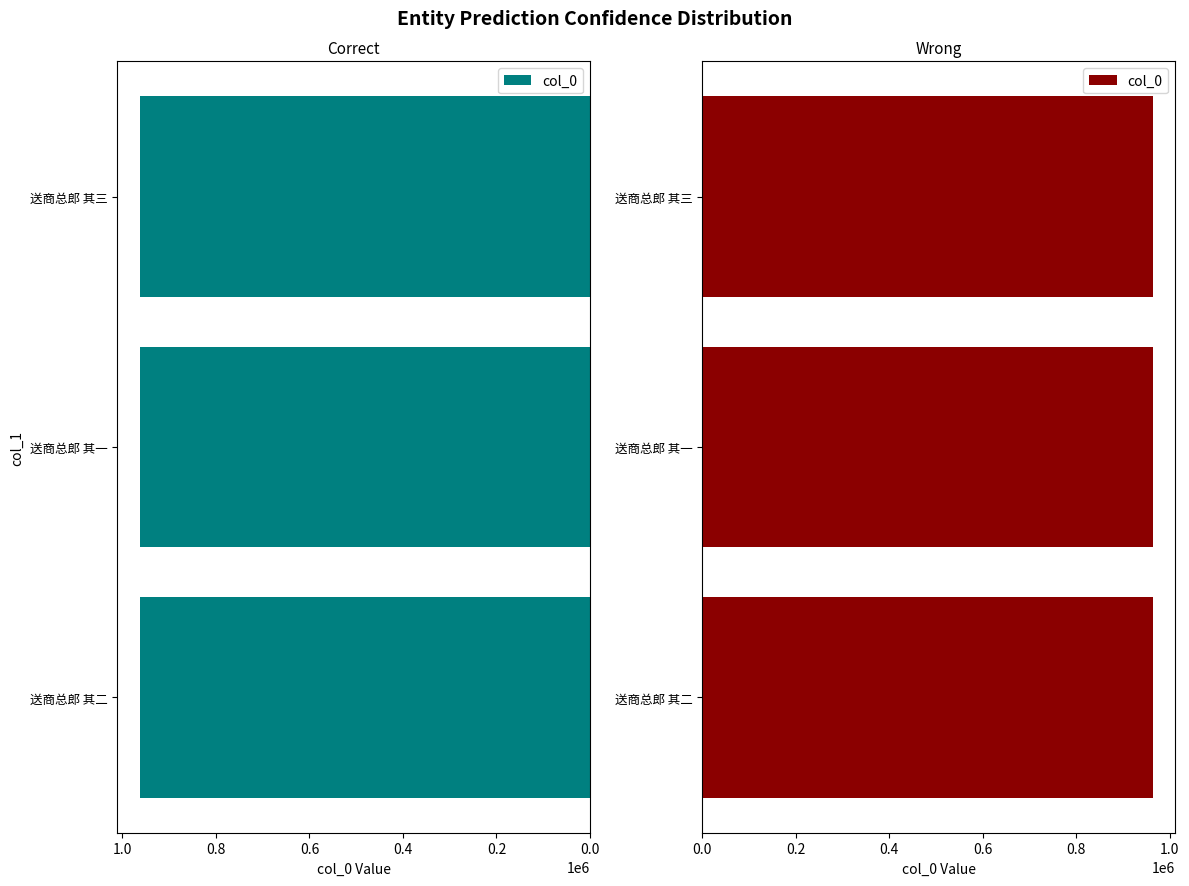

Reading right to left, what are all the values shown in this chart?

963334	963336	963335